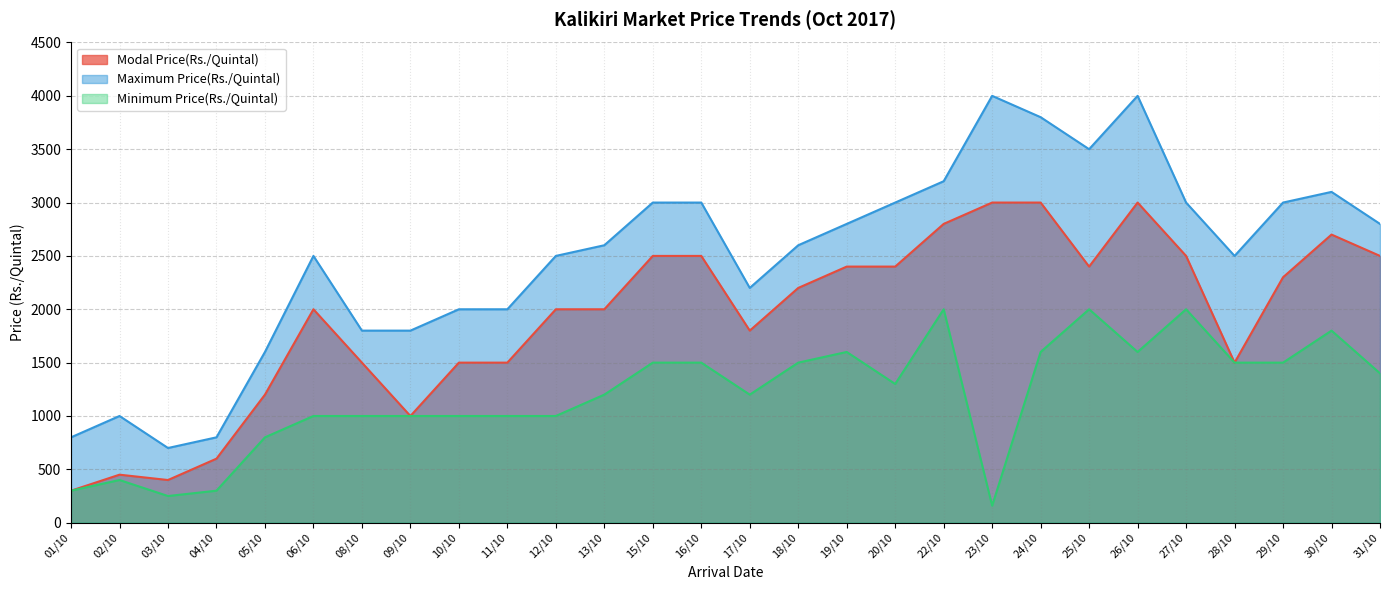

Which label corresponds to the largest value in the chart?

23/10